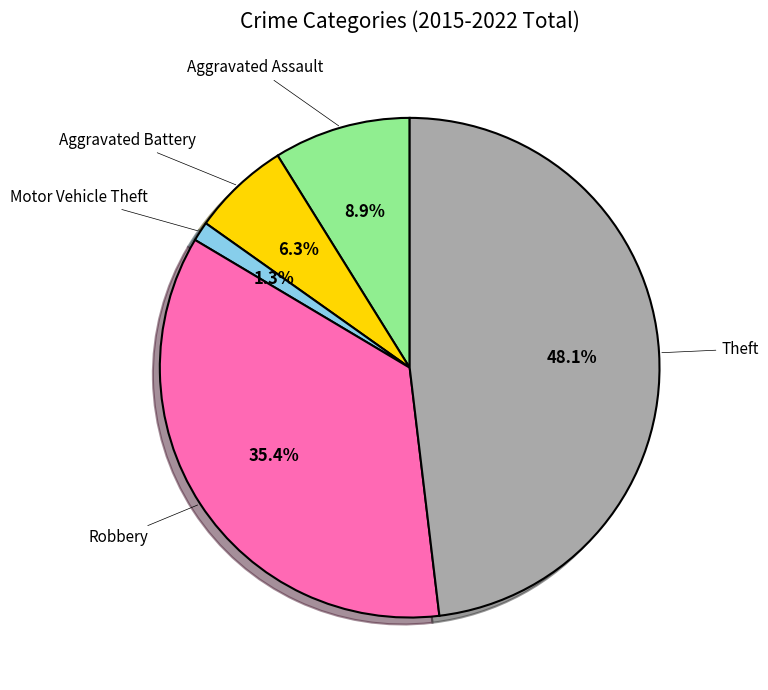

Does any single category account for the majority?

No